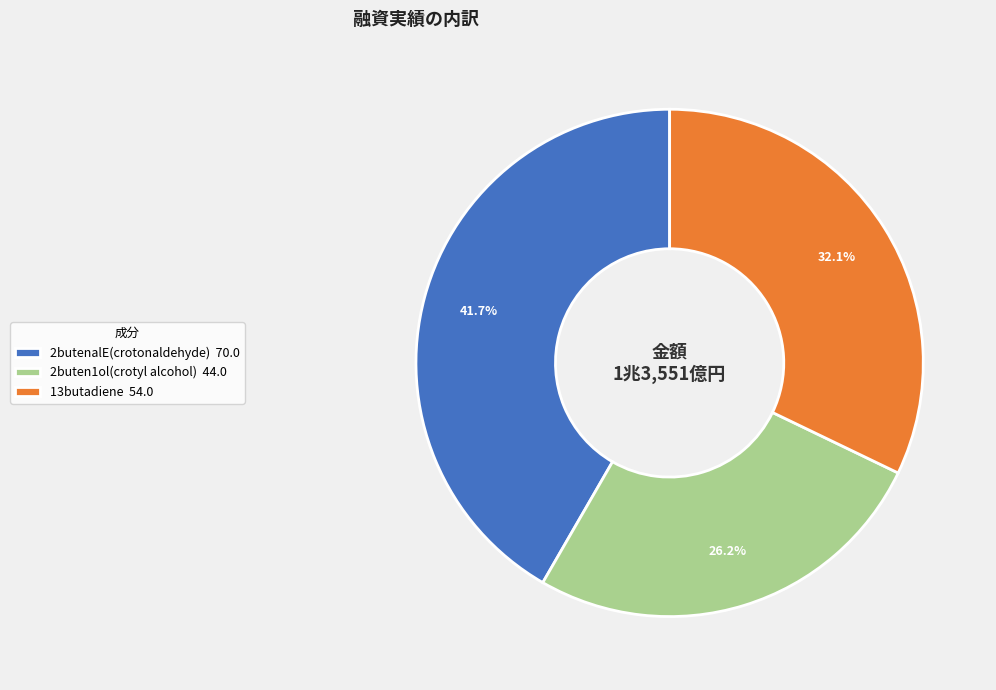

How many slices are in this pie chart?

3